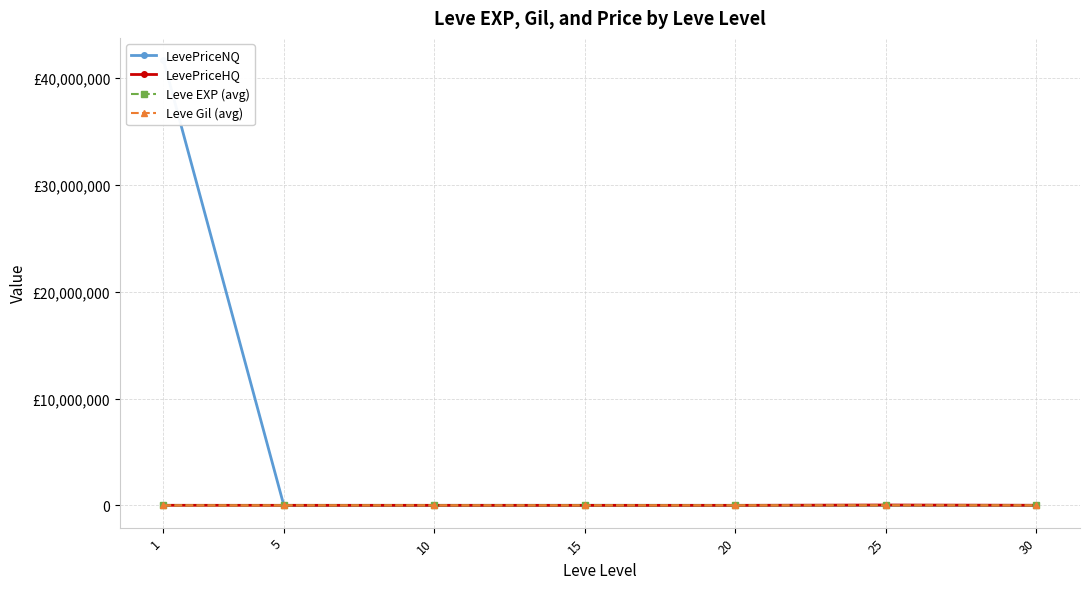

At which category does LevePriceNQ reach its first local peak?

15